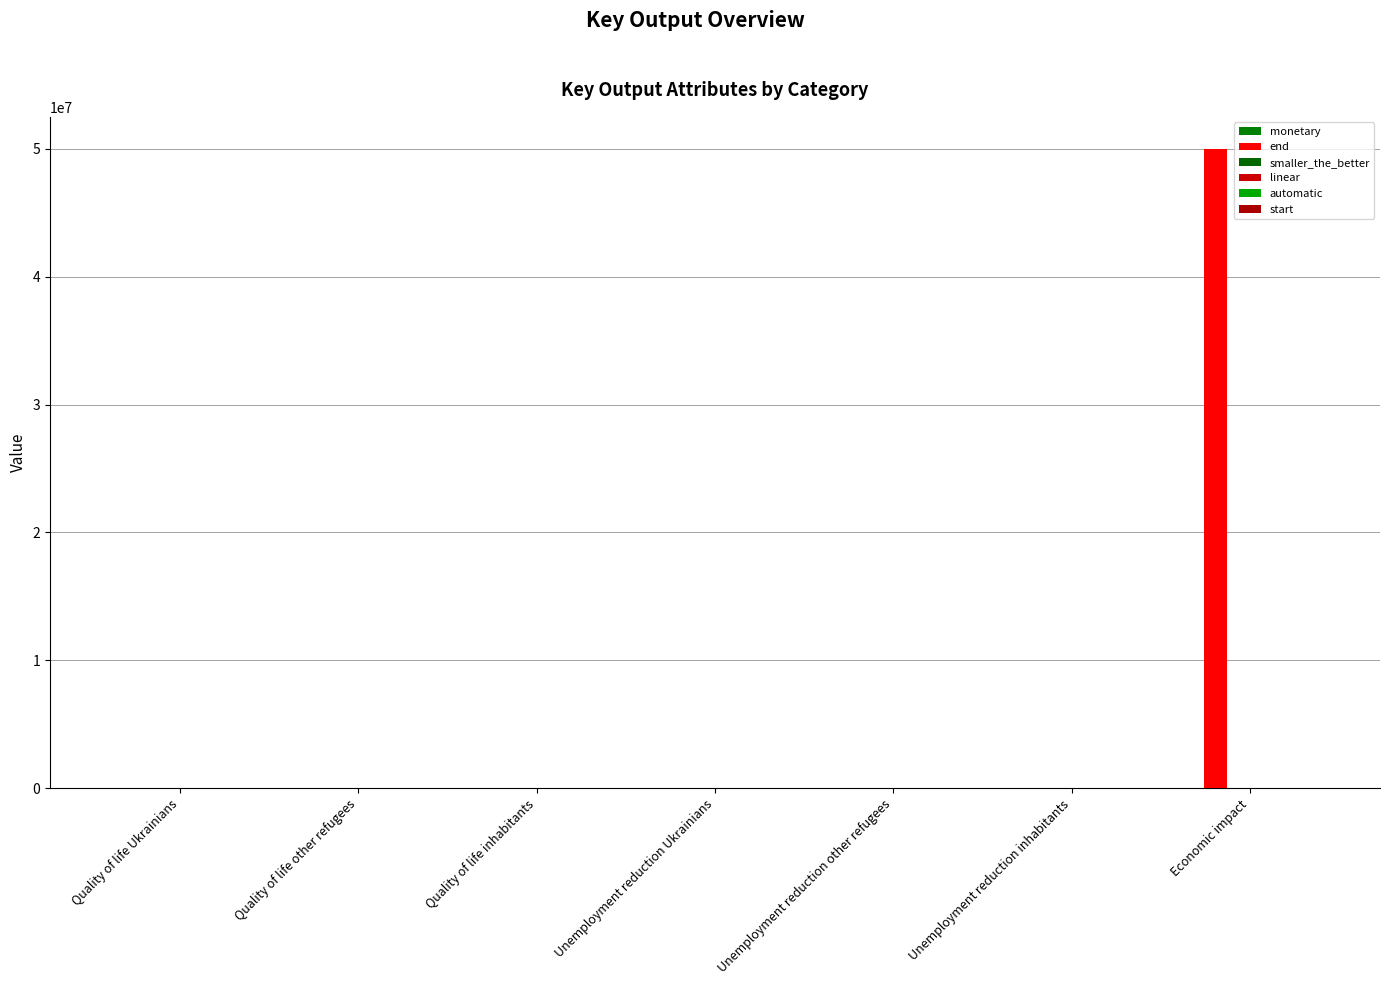

How many bars are there in total?

42